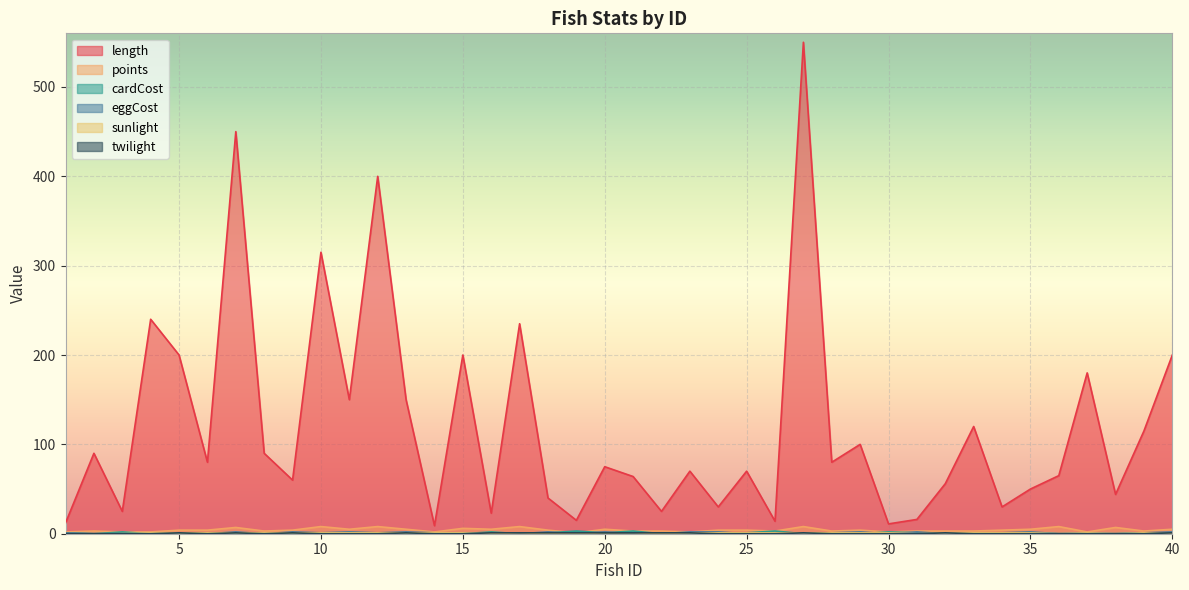

How many sunlight values are between 0 and 1?

40